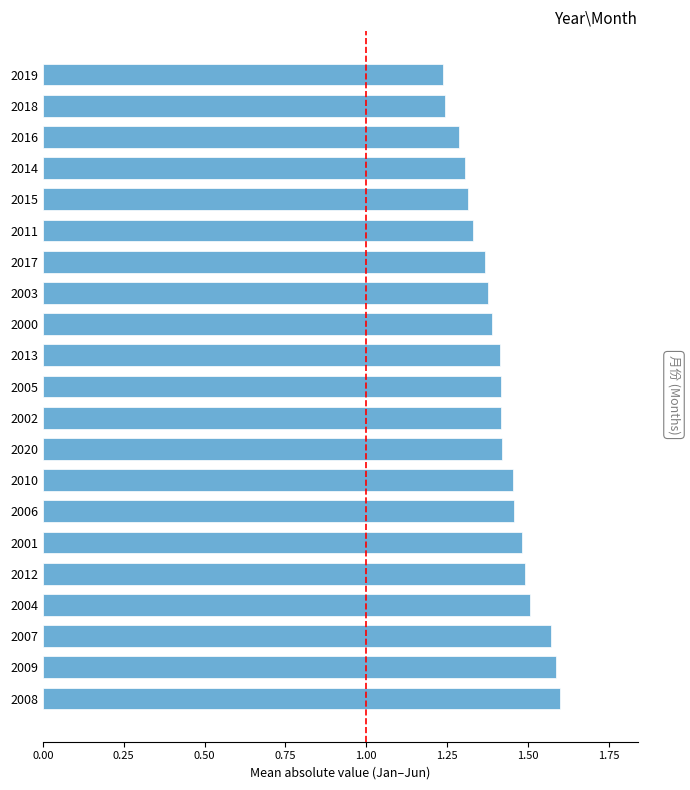

Count the values in the range 1 to 2.

21